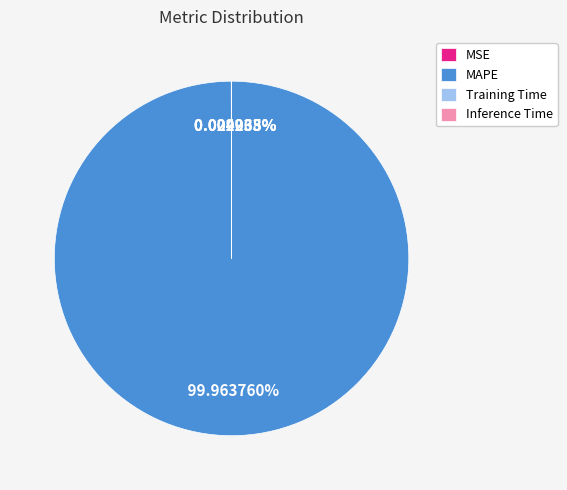

Which category has the biggest portion of the pie?

MAPE